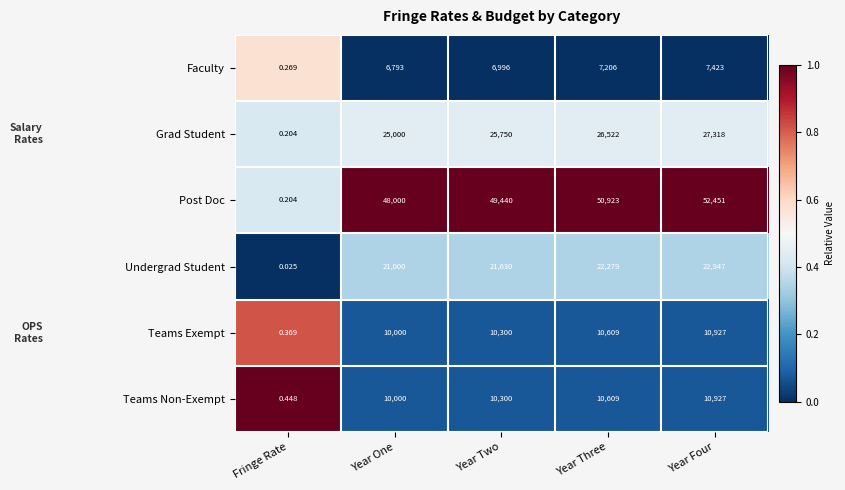

Which category has the highest value across all series?

Year Four